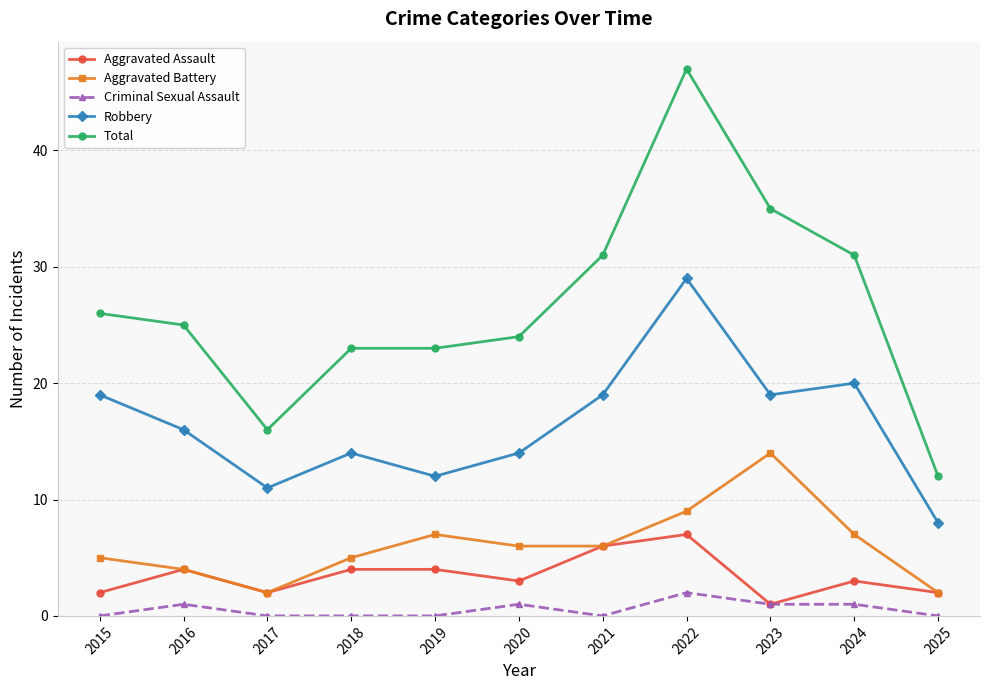

List the series in order of their peak value, highest first.

Total, Robbery, Aggravated Battery, Aggravated Assault, Criminal Sexual Assault